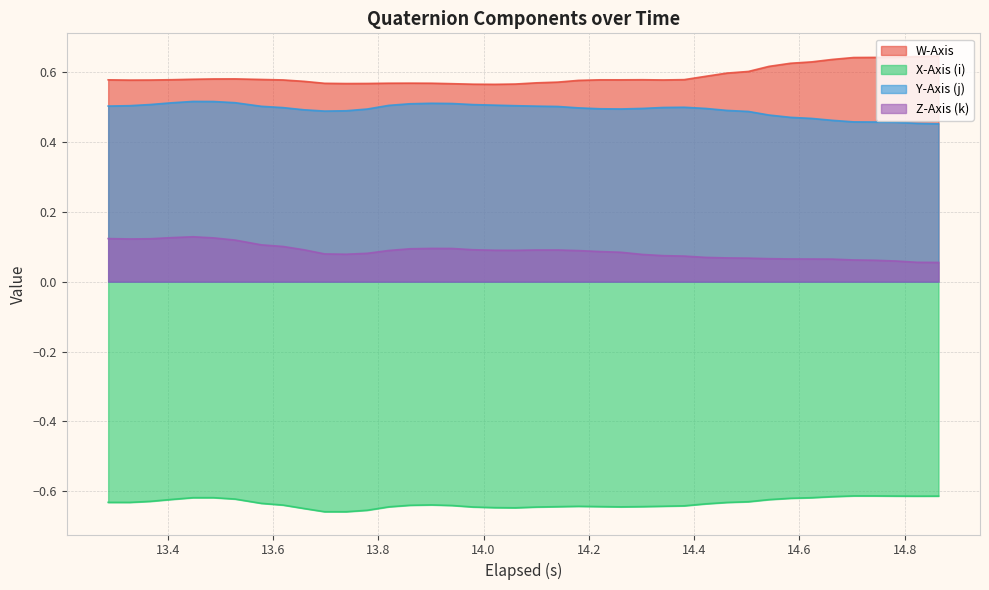

True or false: Y-Axis (j) and W-Axis cross at least once.

False